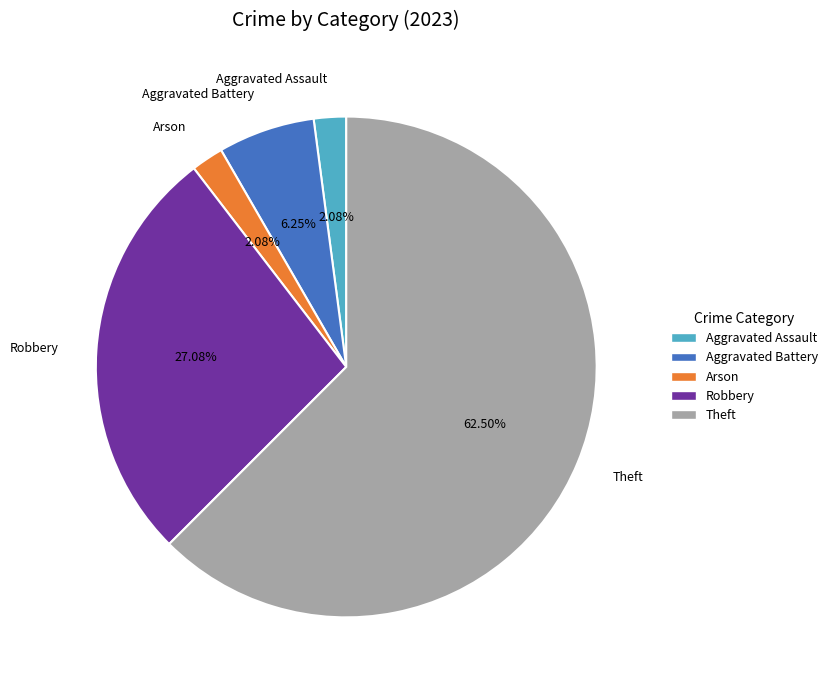

How much of the chart is everything except Theft?

37.5%